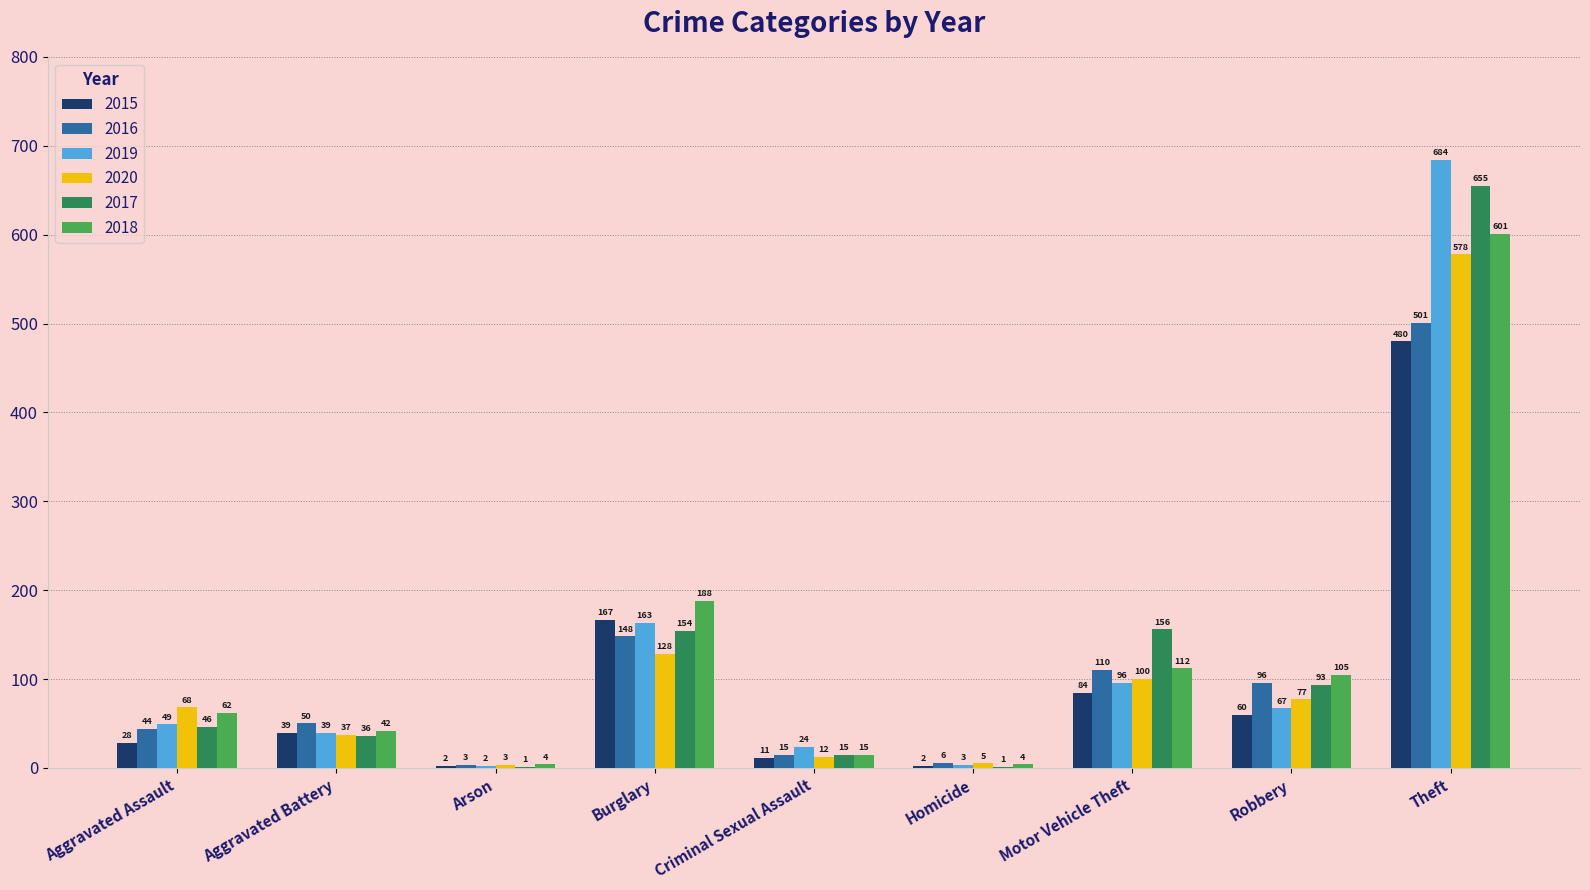

Reading left to right, extract all data points from this chart.

2015: 28	39	2	167	11	2	84	60	480
2016: 44	50	3	148	15	6	110	96	501
2019: 49	39	2	163	24	3	96	67	684
2020: 68	37	3	128	12	5	100	77	578
2017: 46	36	1	154	15	1	156	93	655
2018: 62	42	4	188	15	4	112	105	601